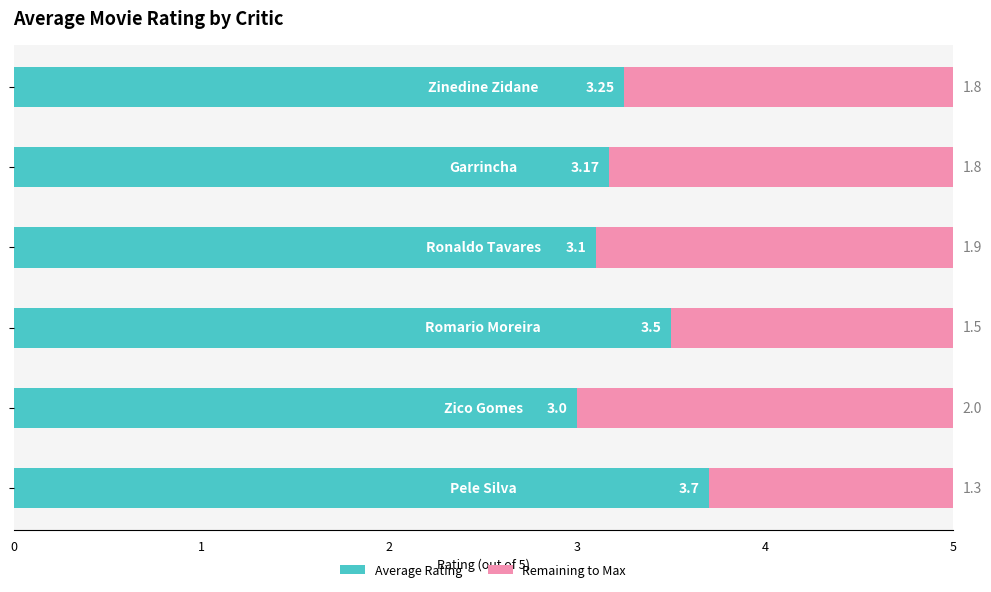

What is the sum of all Average Rating values?

19.7